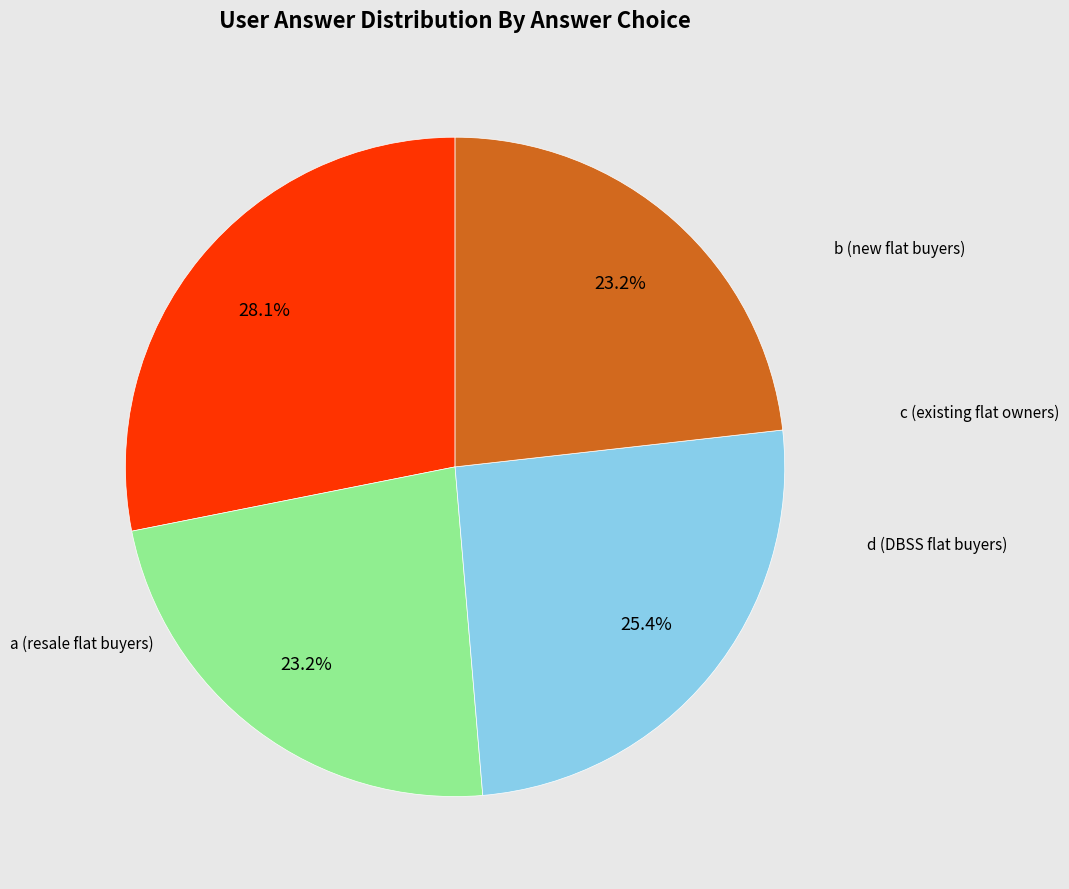

Does any single category account for the majority?

No